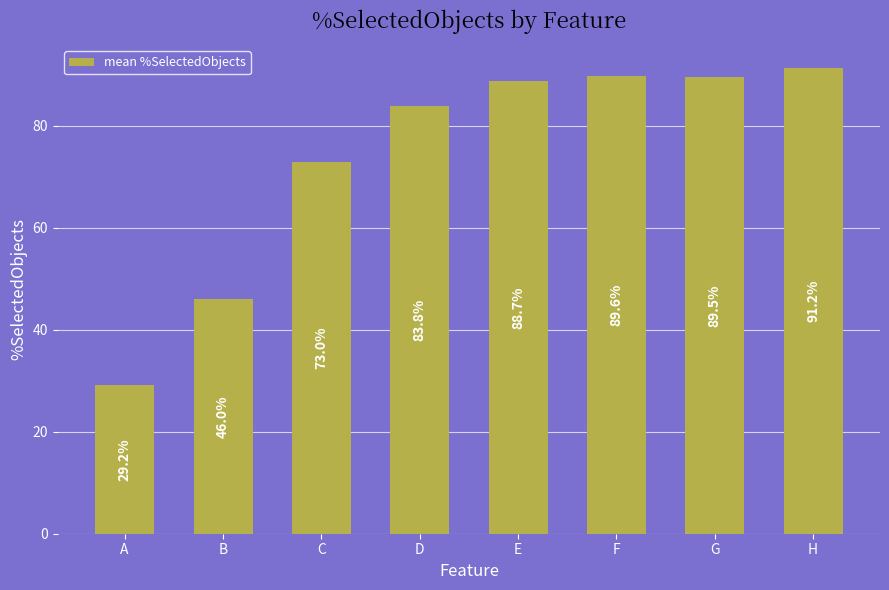

What is the change in value from B to H?

+45.3